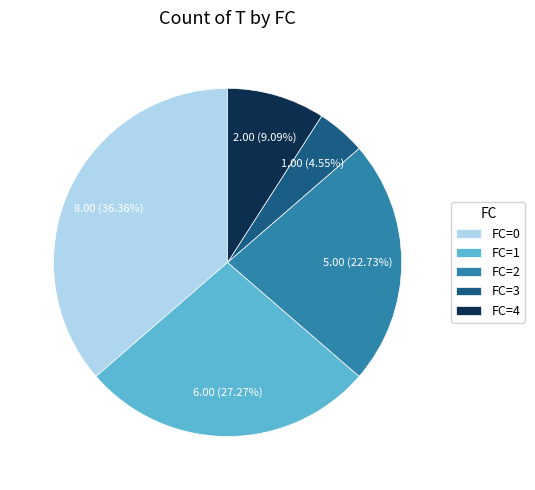

How many slices are in this pie chart?

5